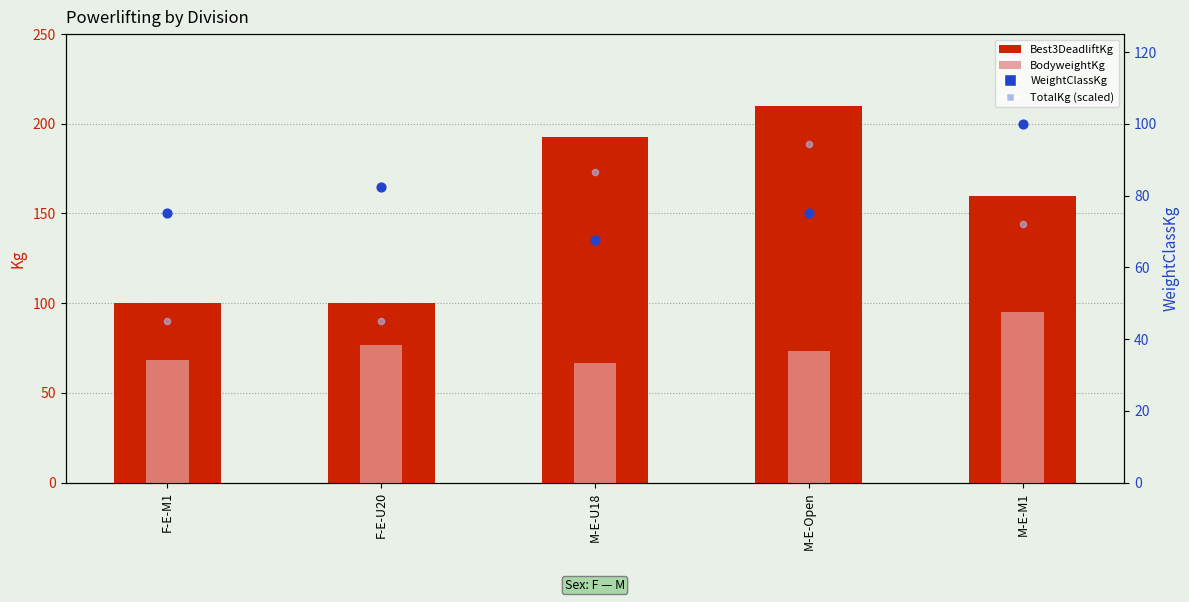

Is the value of Best3DeadliftKg at M-E-Open greater than the value of BodyweightKg at F-E-U20?

Yes